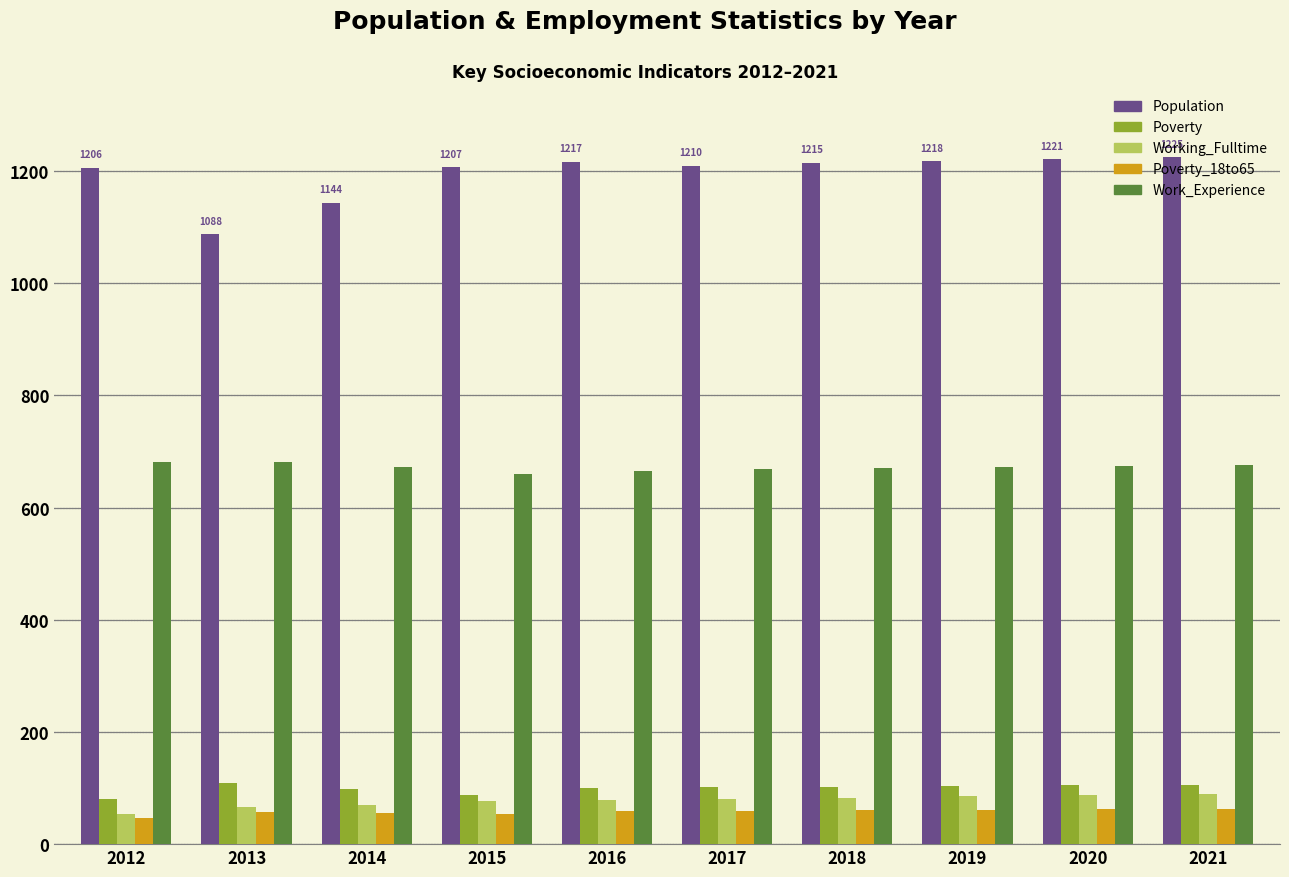

What is the difference between the highest and lowest values at 2019?

1157